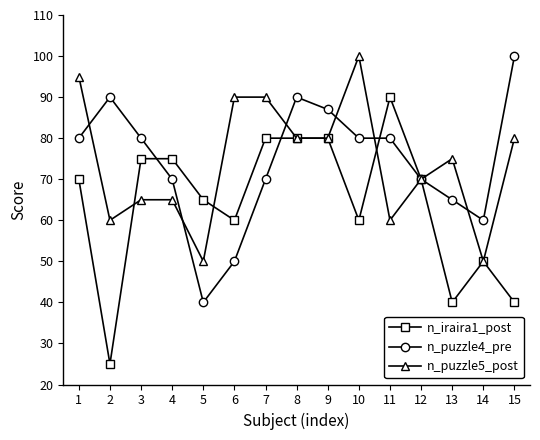

At which label is n_puzzle5_post closest to 75?

13